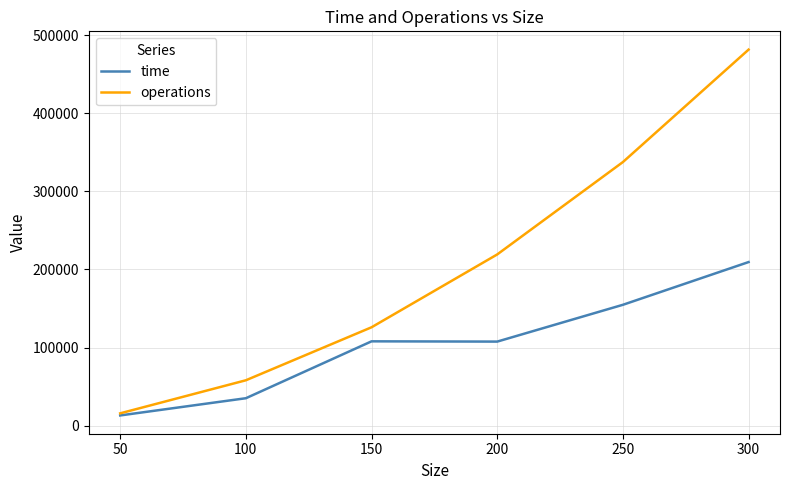

List the series in order of their overall mean, highest first.

operations, time